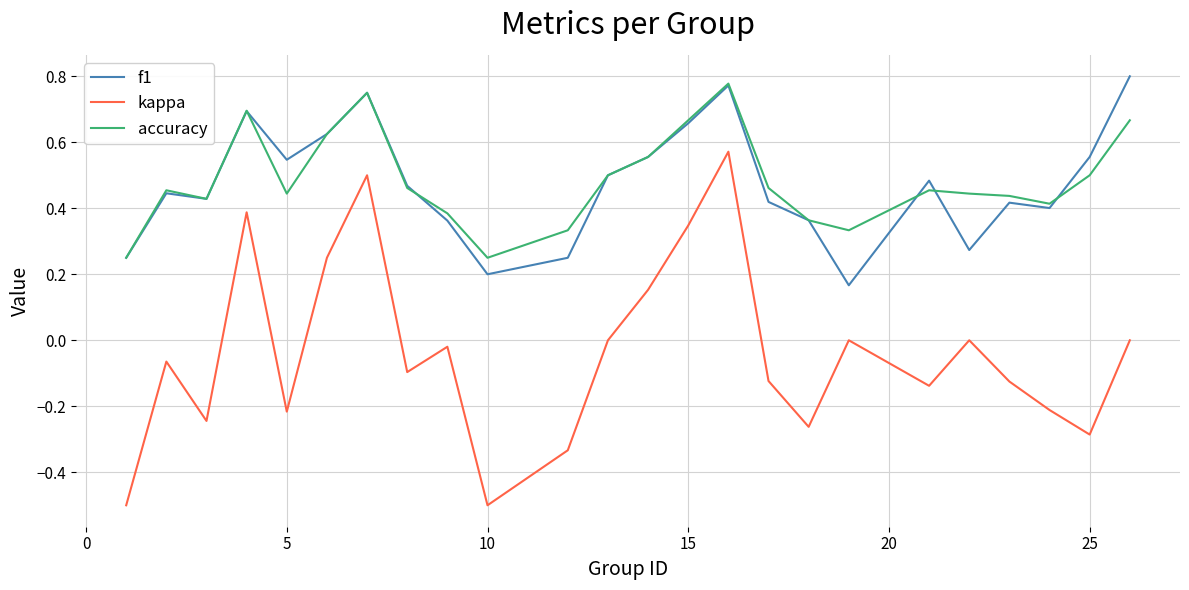

True or false: kappa and f1 cross at least once.

False